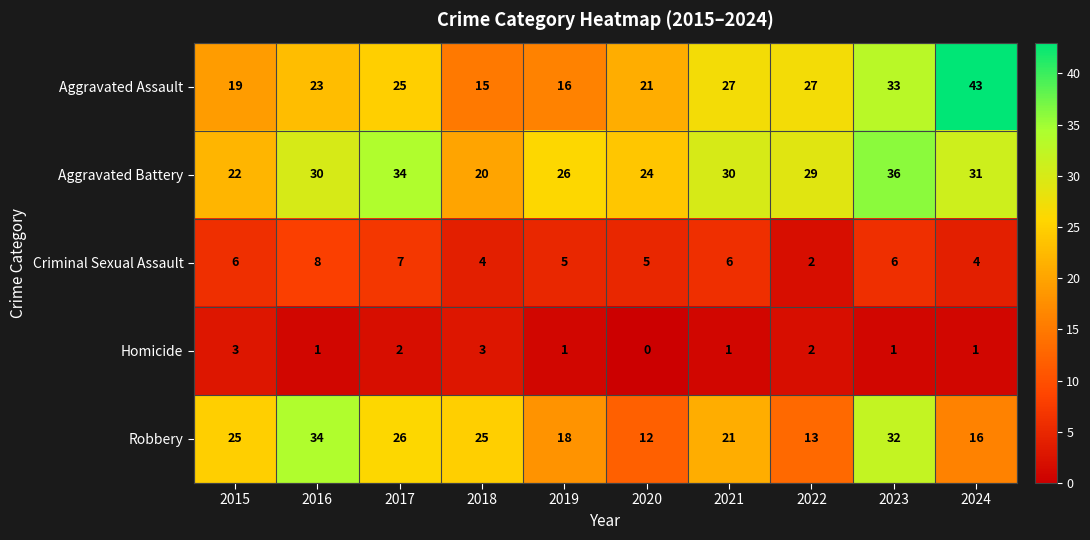

What is the spread (max minus min) of values at 2016?

33